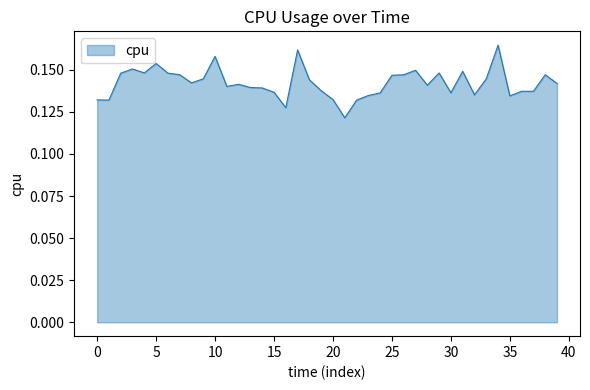

How many lines are shown in the chart?

1